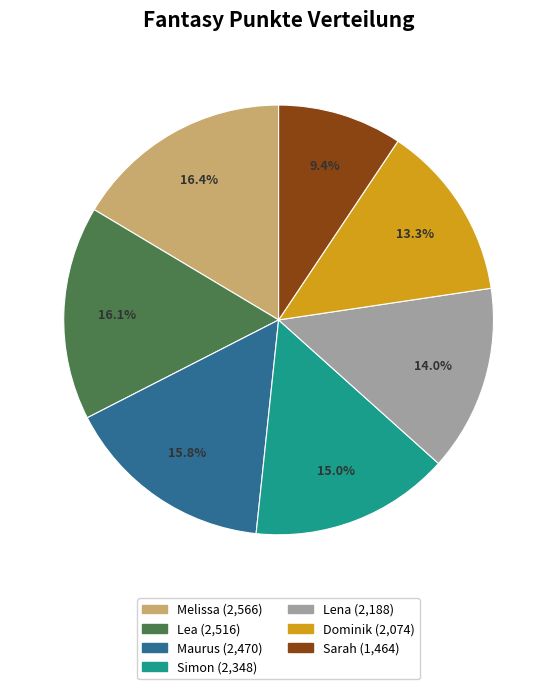

Count the number of slices in the pie.

7